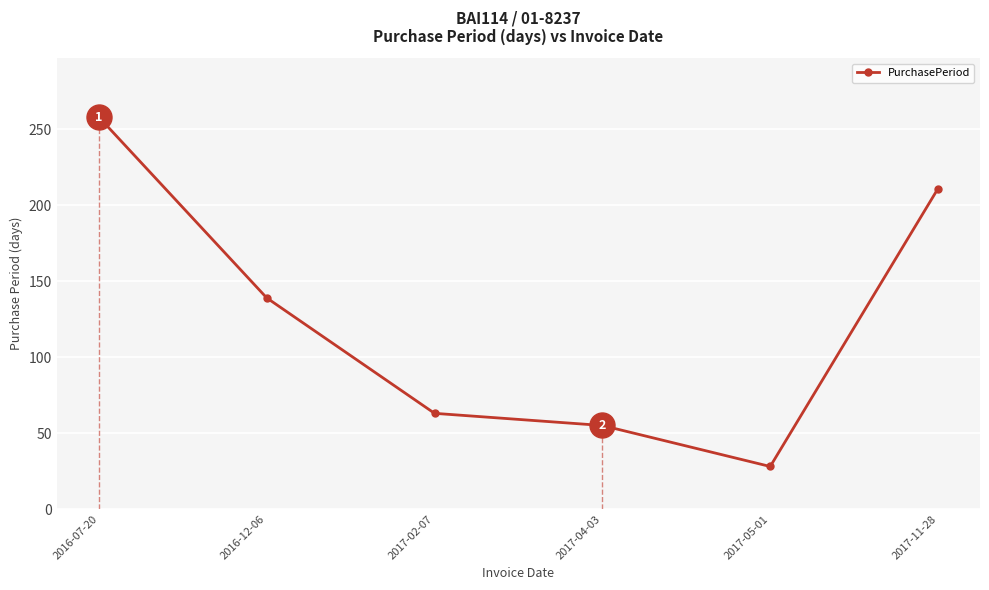

Where is the first local minimum?

2017-05-01